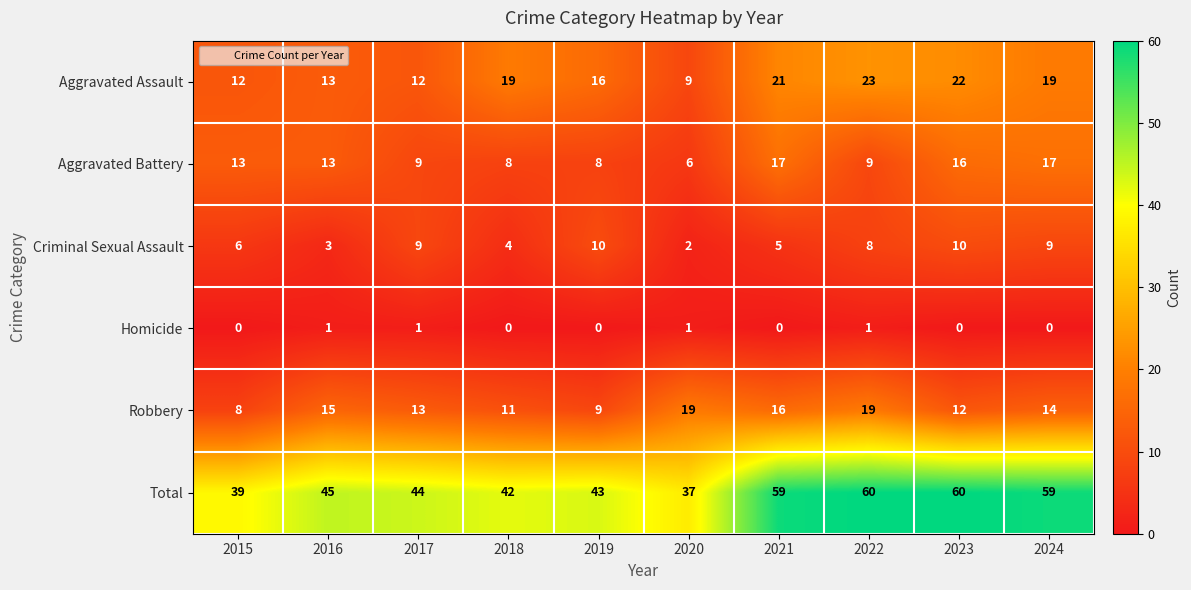

What is the sum of all Criminal Sexual Assault values?

66